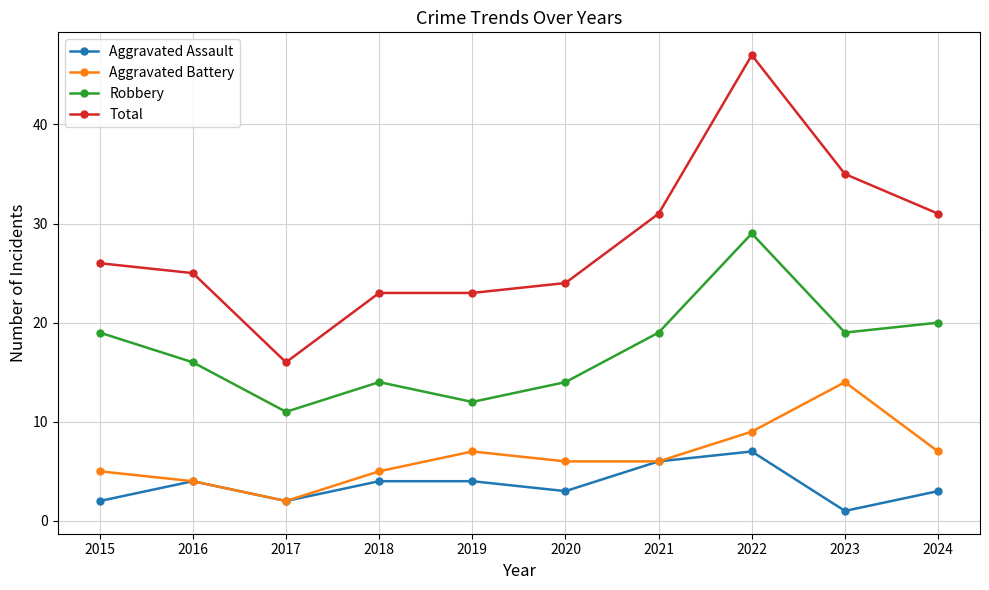

What is the maximum value shown in the chart?

47